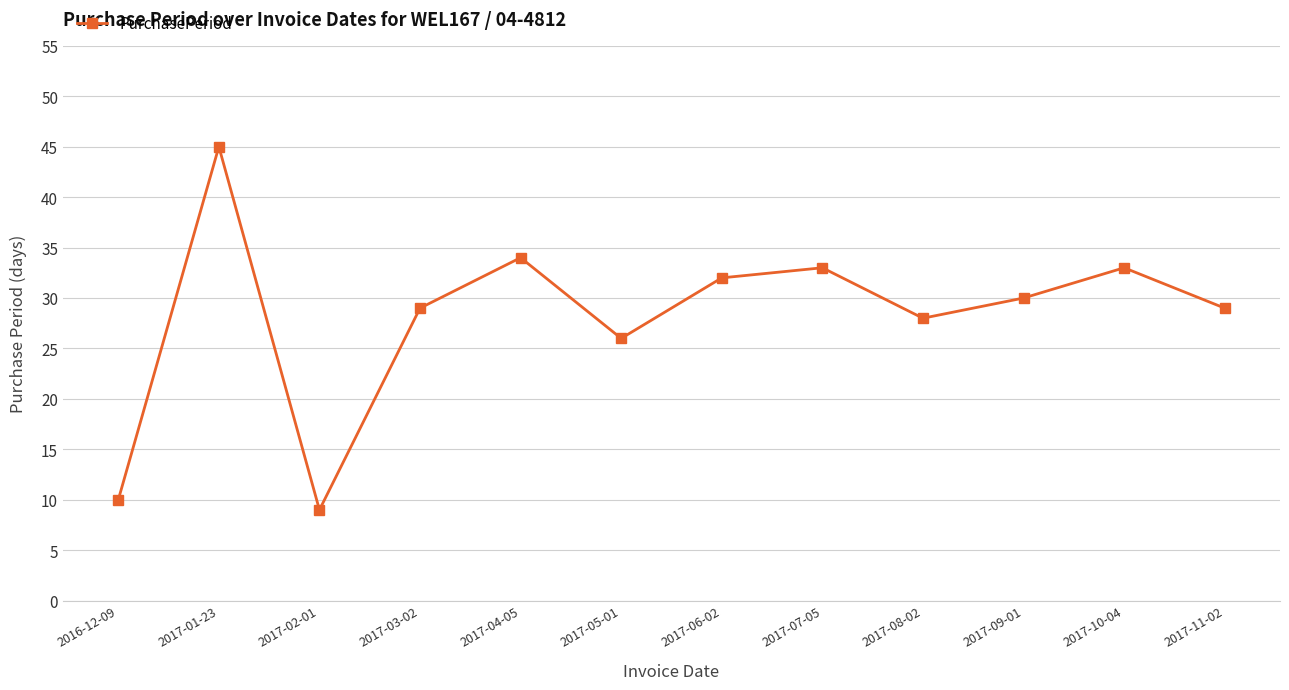

True or false: the data shows 46 at 2017-08-02.

False